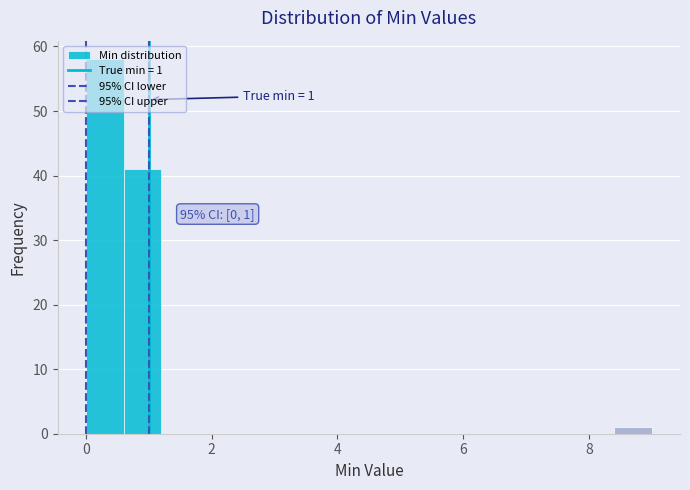

Around what value on the x-axis is the tallest bar? Give the approximate position of its centre, as read against the axis.

0.4